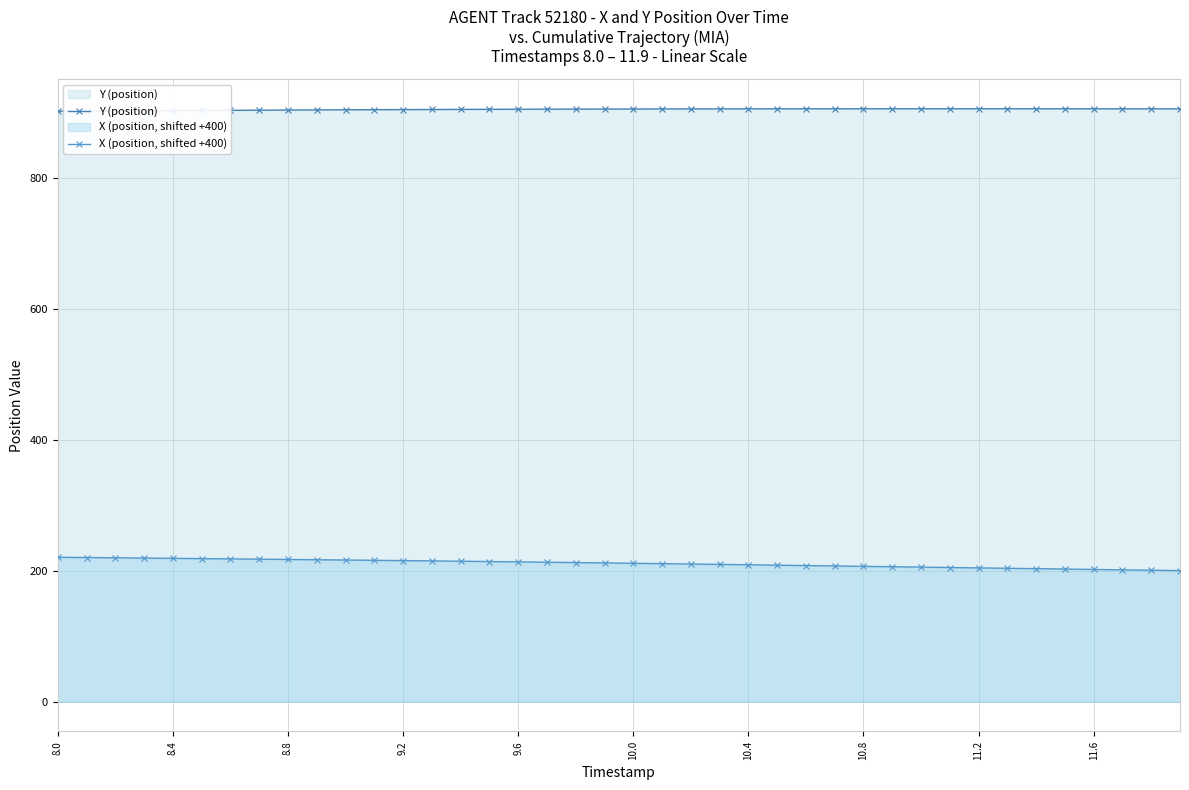

True or false: Y (position) and X (position, shifted +400) intersect in this chart.

False